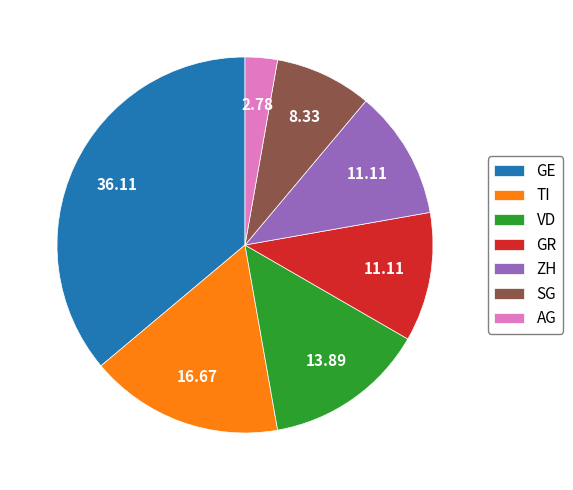

Do AG and TI together represent more than half of the pie?

No